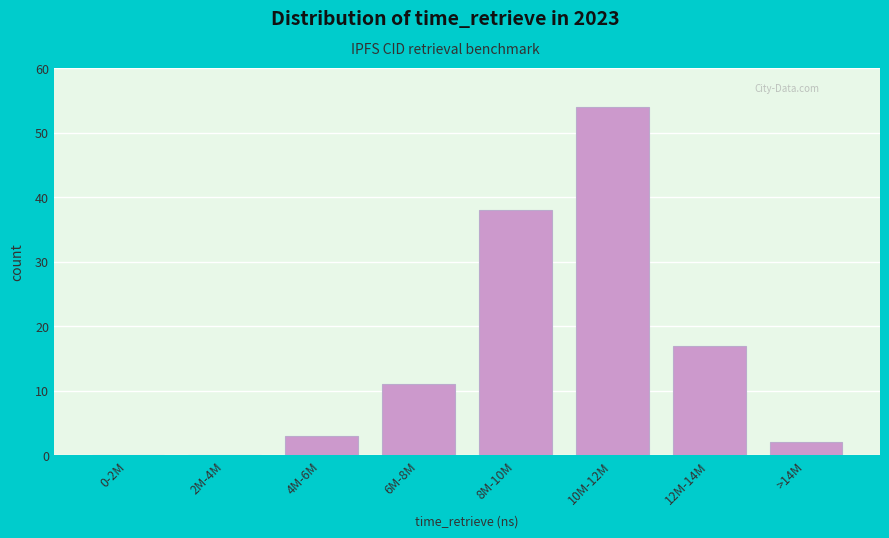

Reading left to right, list all the values displayed in this chart.

0-2M=0	2M-4M=0	4M-6M=3	6M-8M=11	8M-10M=38	10M-12M=54	12M-14M=17	>14M=2